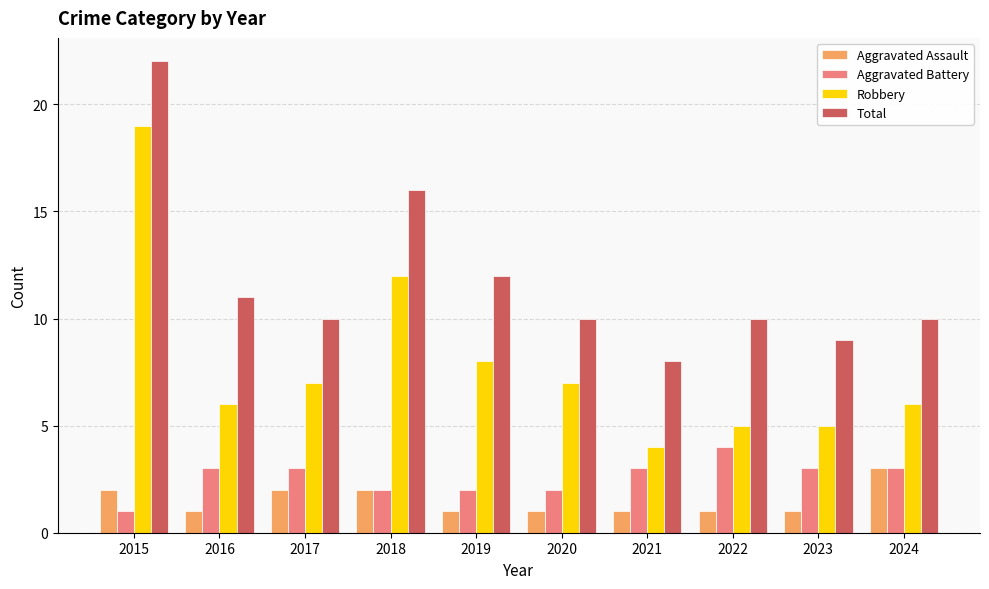

Read the Total value at 2020, to the nearest 5.

10